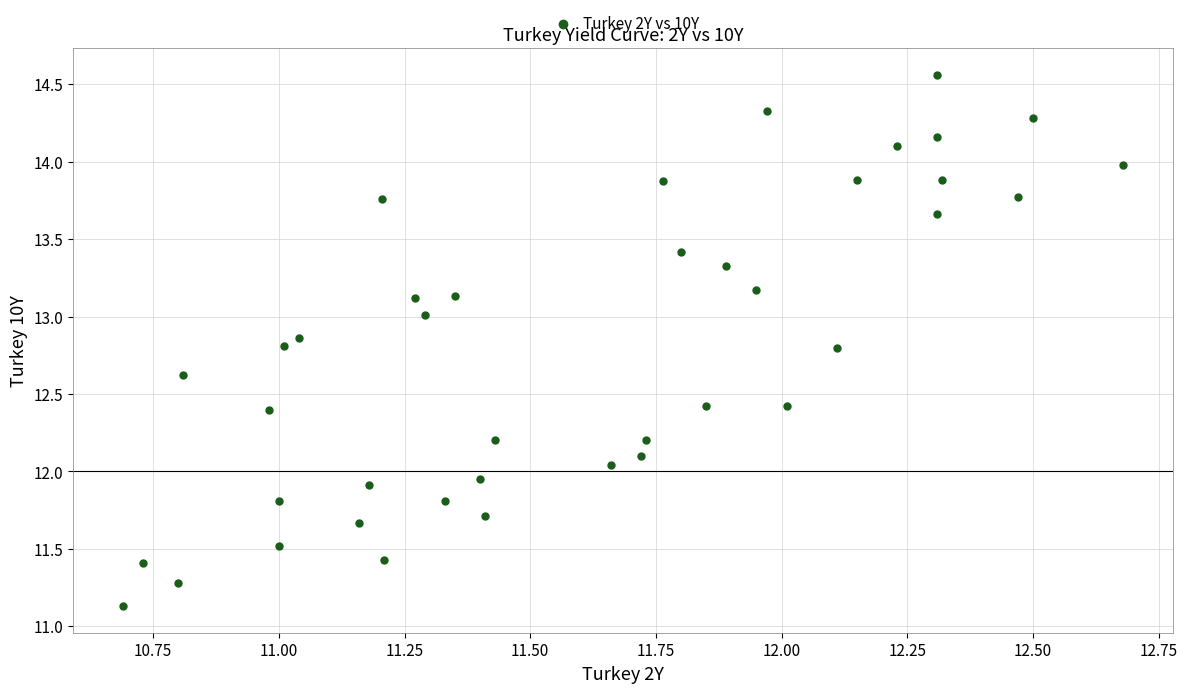

What is the range of Y values (max minus min)?

3.4